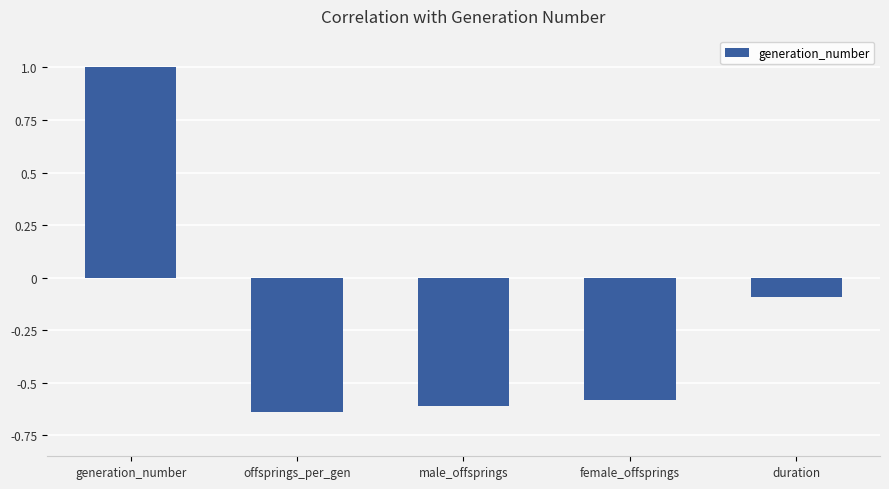

What is the maximum value shown in the chart?

1.0